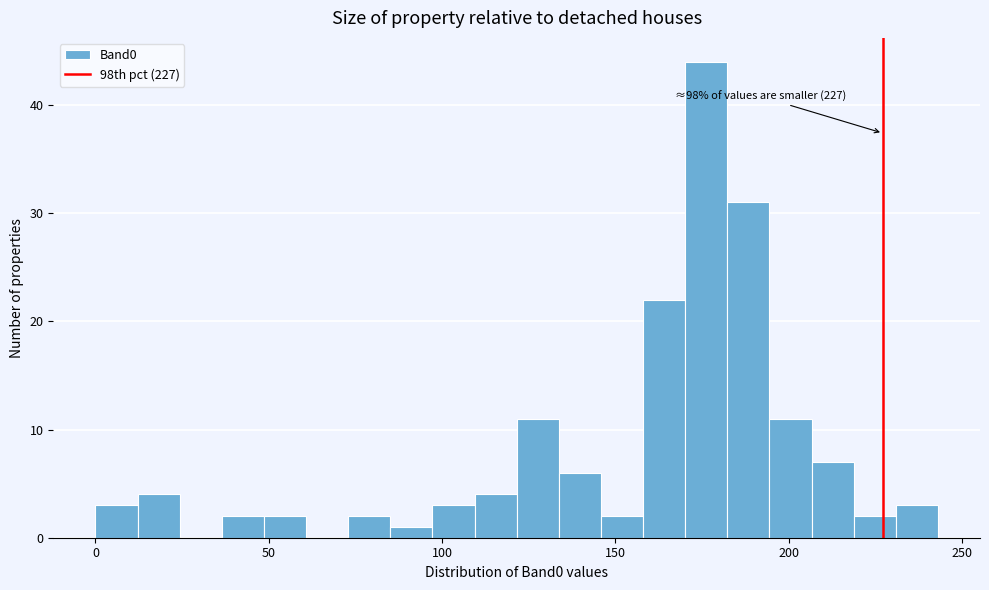

Read against the x-axis, roughly where is the centre of the tallest bar?

175